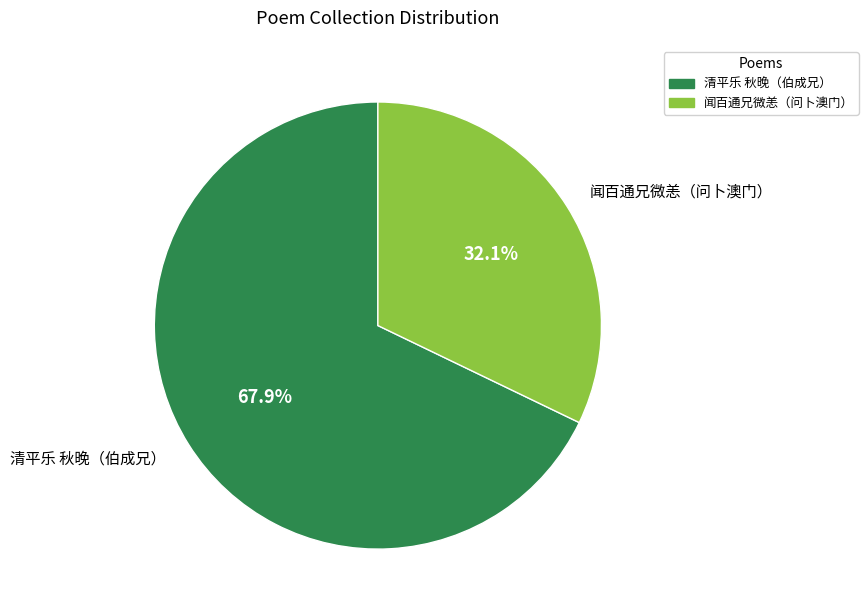

How many slices are in this pie chart?

2